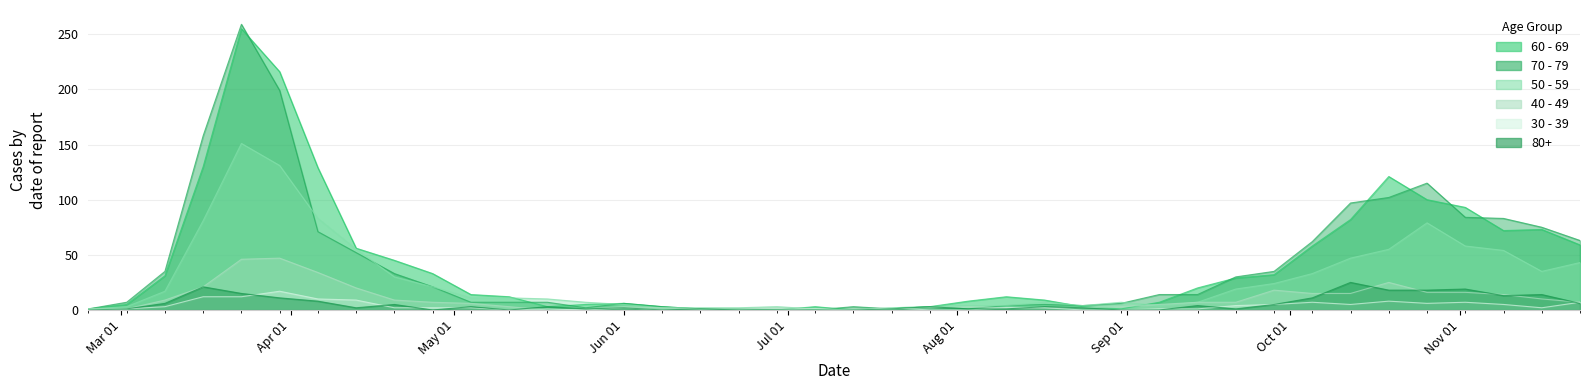

Which series has the widest spread of values?

70 - 79